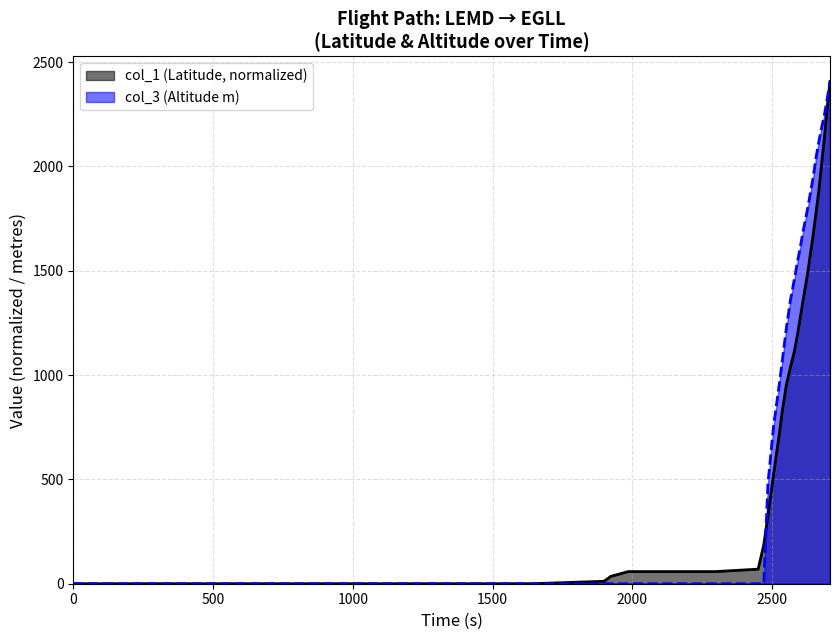

Which series has the largest total across all categories?

col_3 (Altitude m)